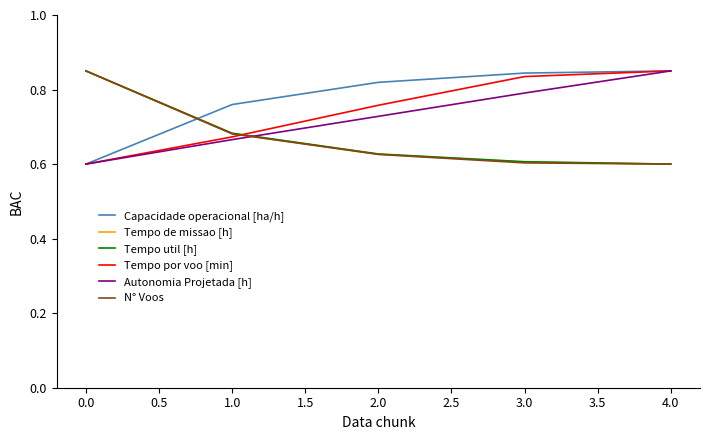

Is the value of Tempo por voo [min] at 1.0 greater than the value of Autonomia Projetada [h] at 3.0?

No